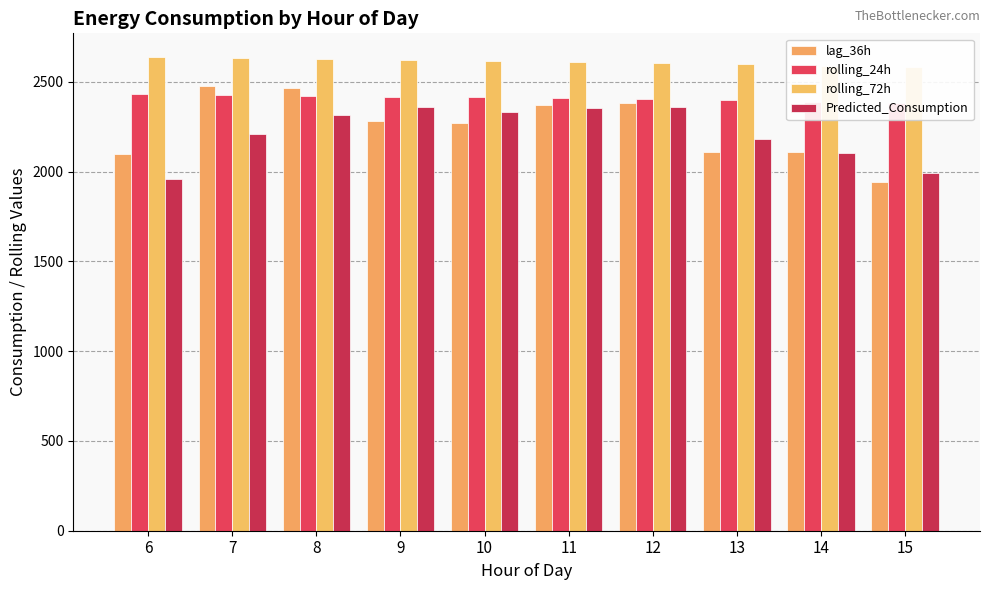

What is the sum of all rolling_72h values?

26132.0